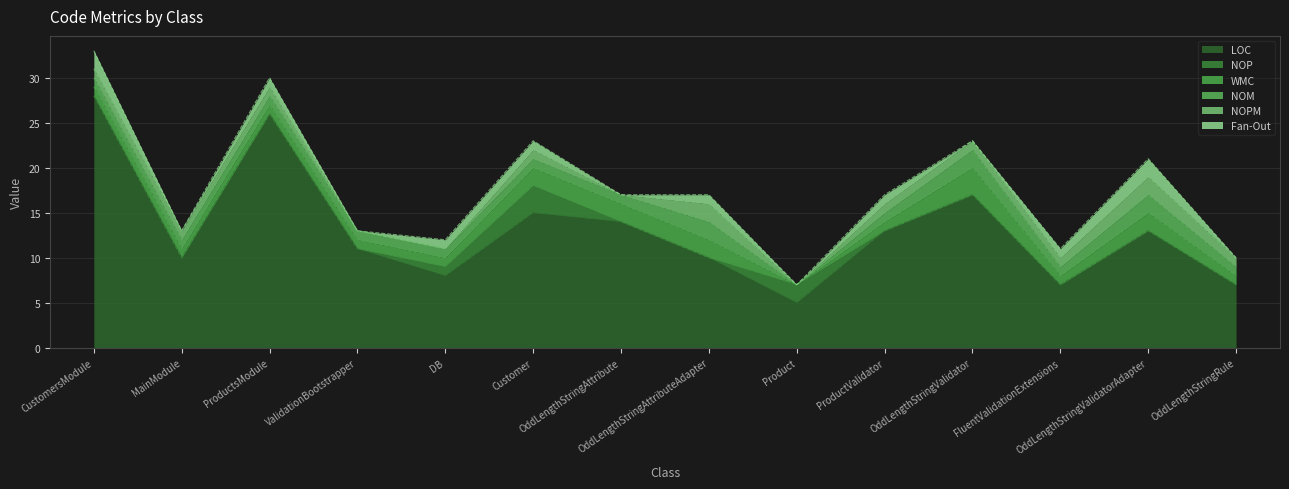

How many categories are shown in the chart?

14